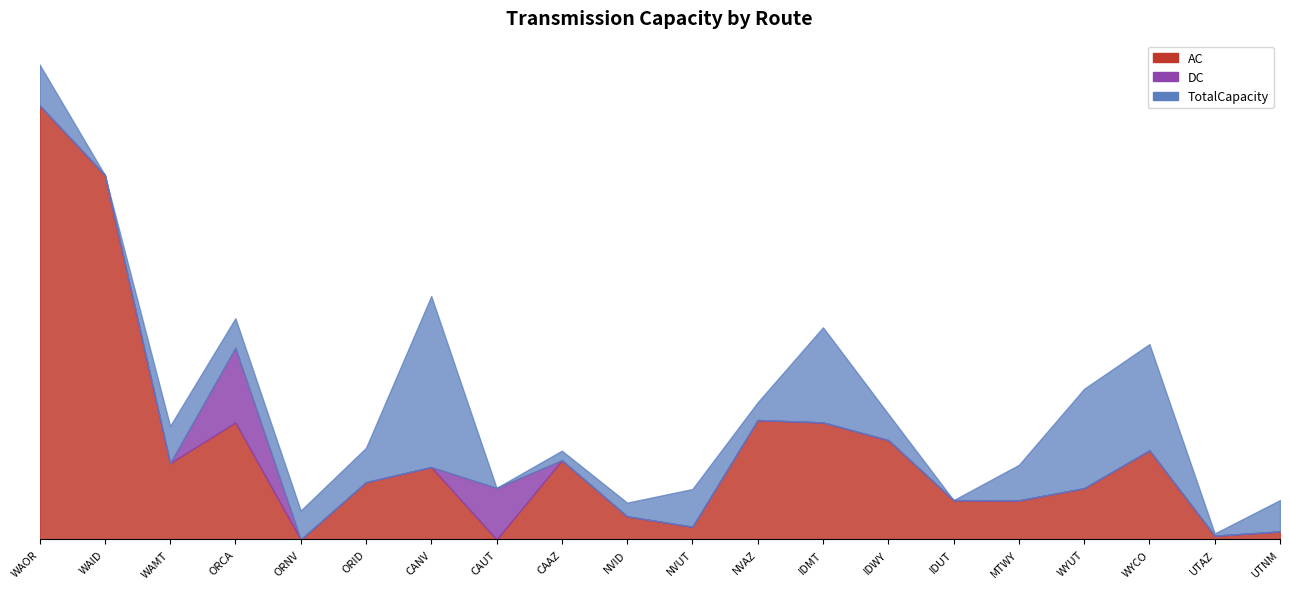

At UTAZ, list the series in order from largest to smallest.

AC, TotalCapacity, DC